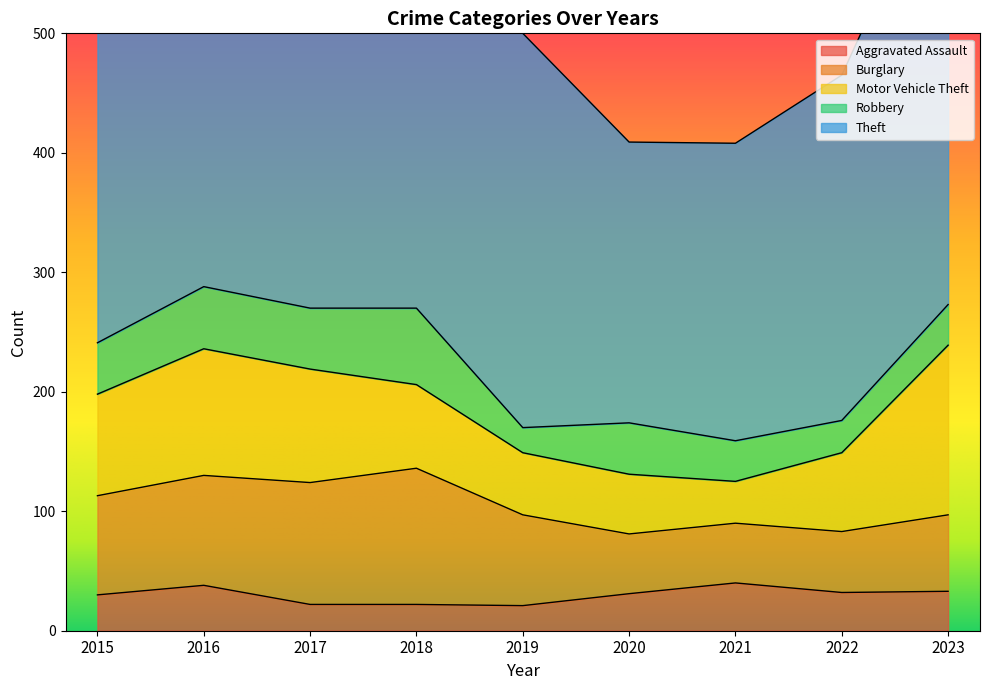

The value of Robbery at 2017 is 51. True or false?

True